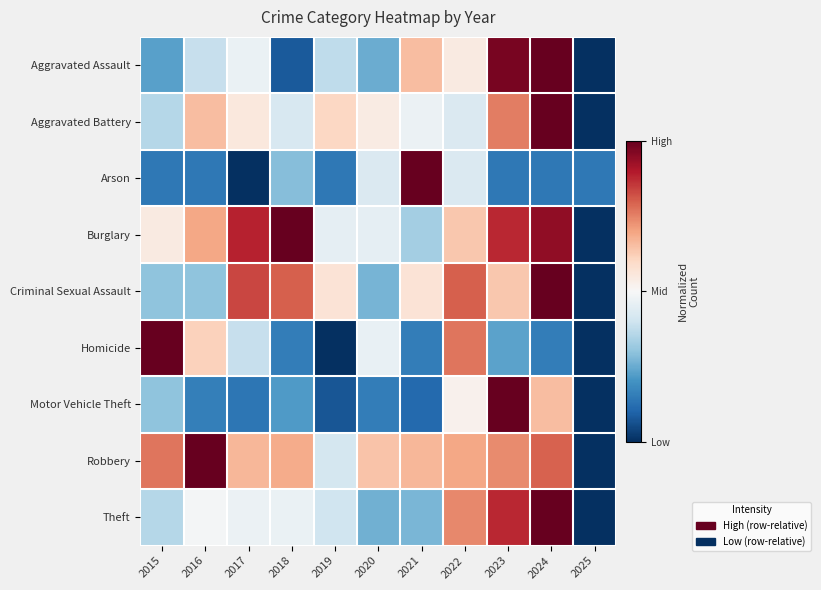

How many data points does each series have?

11